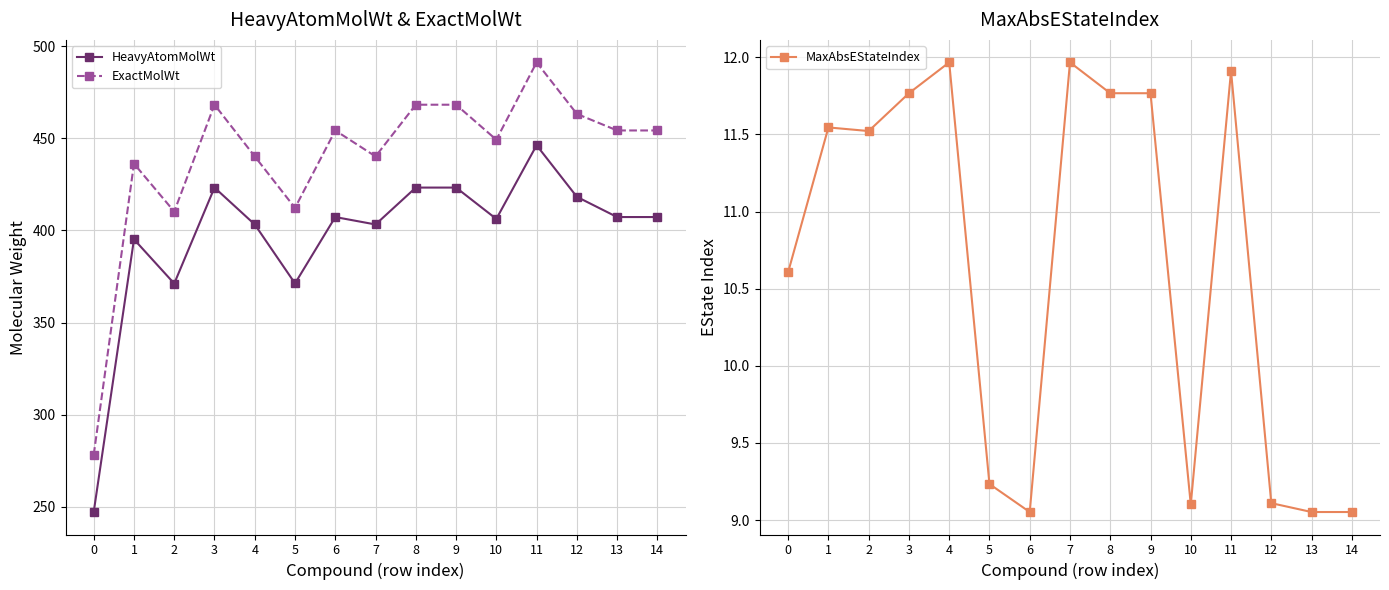

What is the total value across all series at 8?

903.3